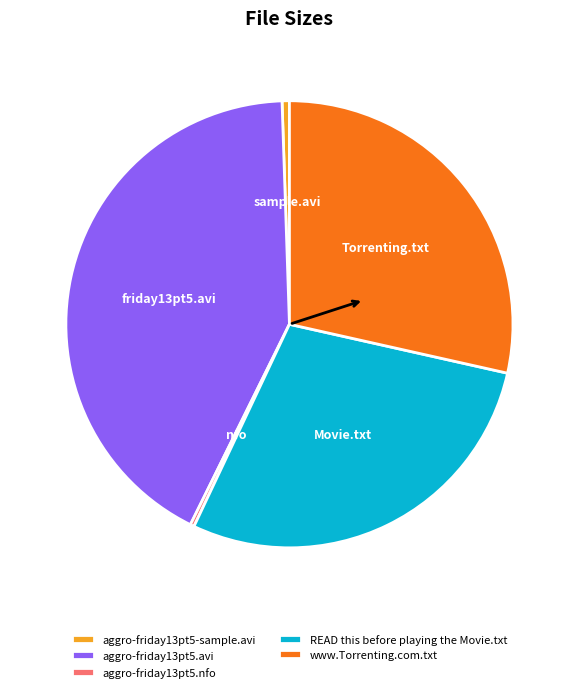

Does aggro-friday13pt5.nfo represent more than half of the total?

No